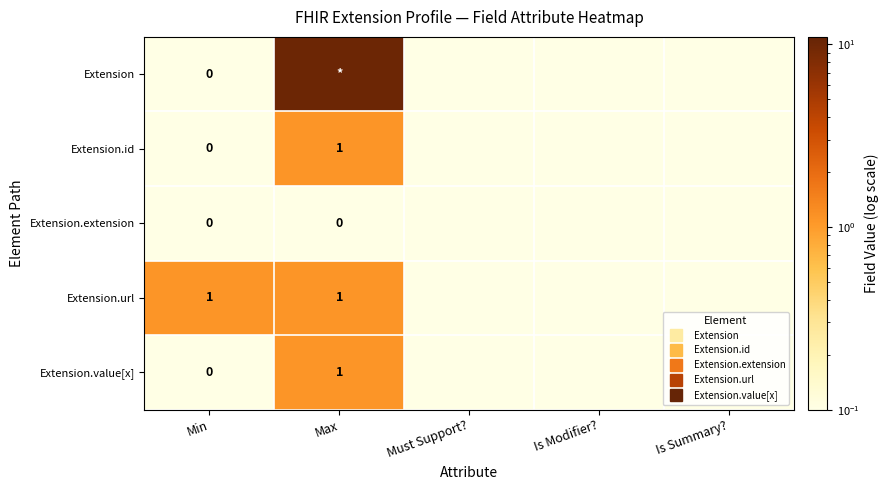

Which category has the highest value in the Extension.id series?

Max